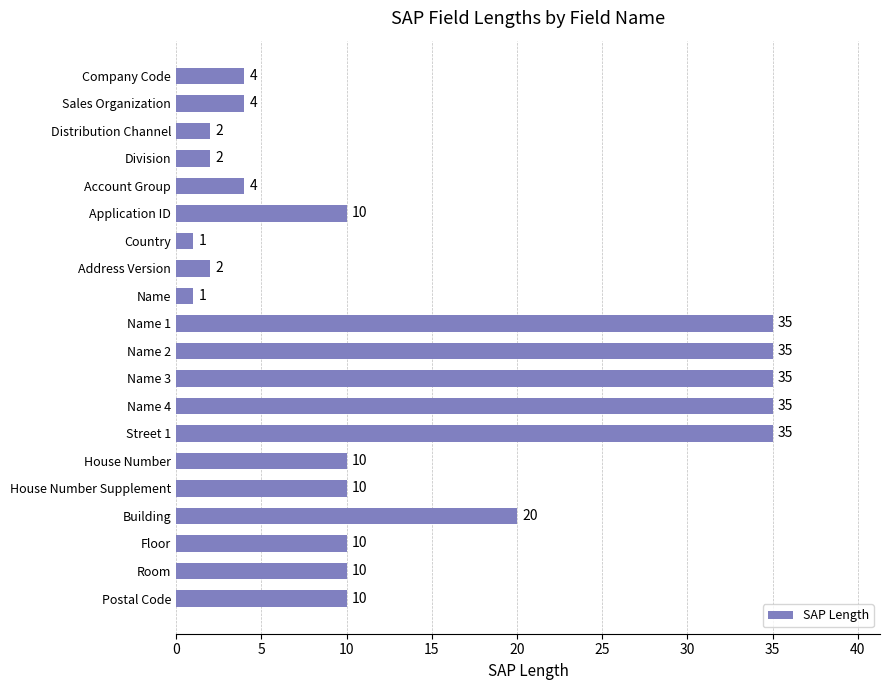

What is the greatest value displayed?

35